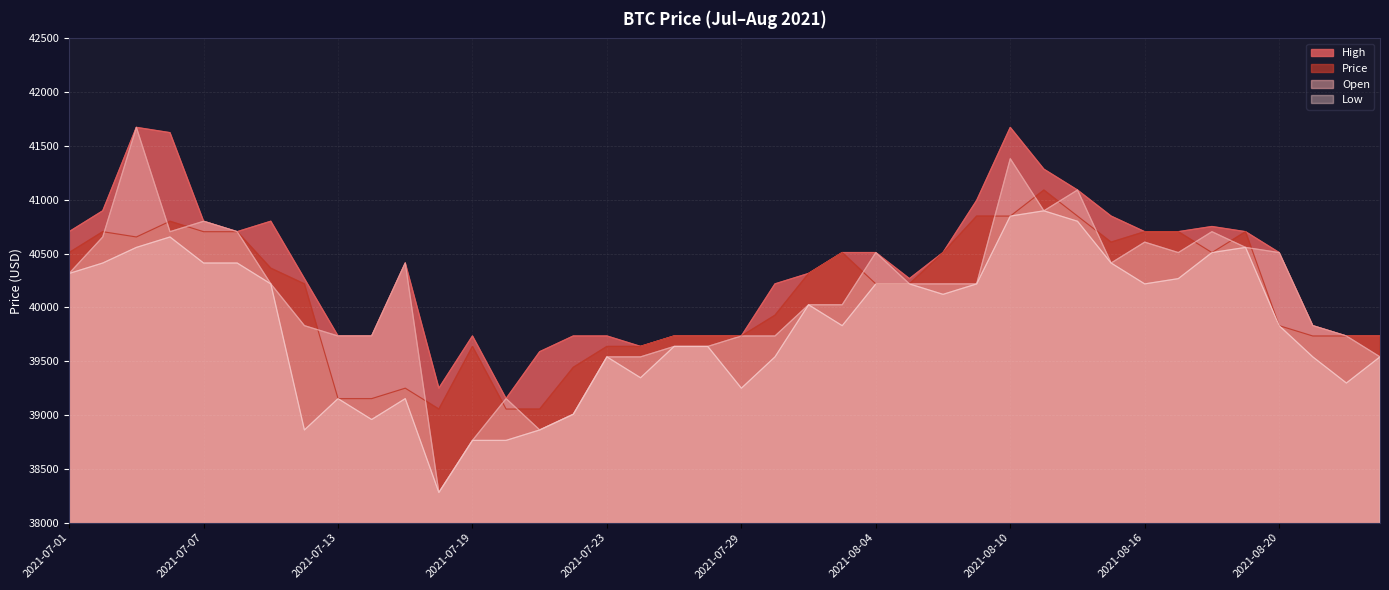

How many lines are shown in the chart?

4